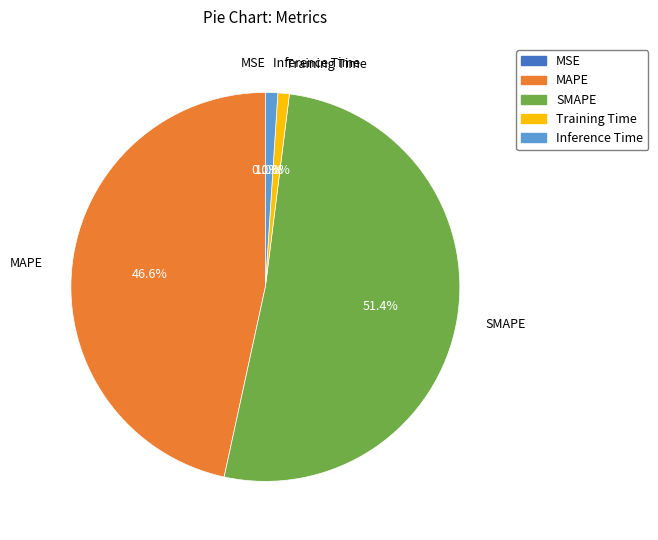

The SMAPE slice represents 59% of the pie. True or false?

False